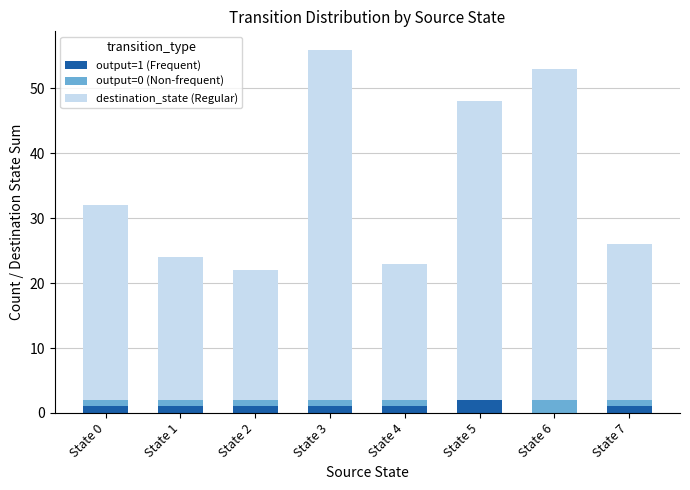

Are the bars grouped side by side (vs. stacked)?

No